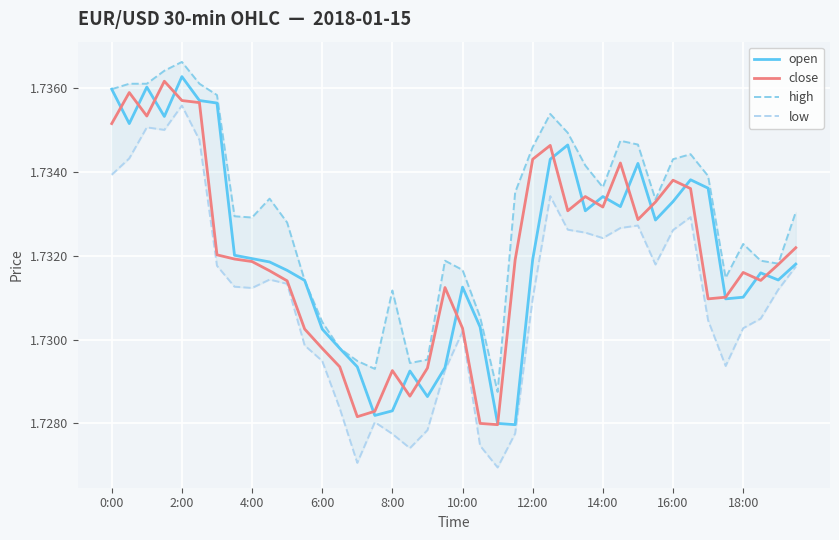

Which category has the highest value in the open series?

2:00